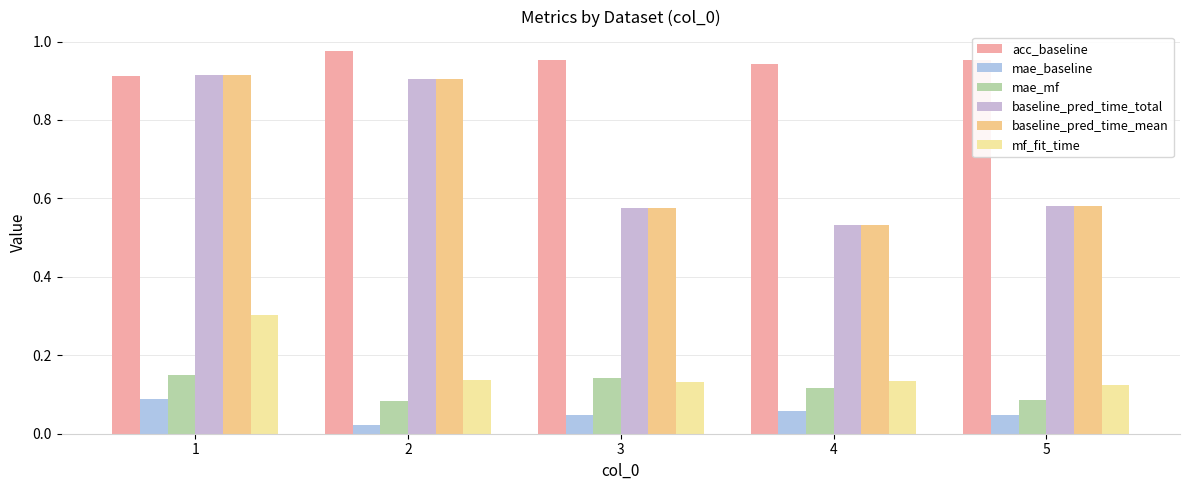

Reading left to right, list all the values displayed in this chart.

acc_baseline: 1=0.9	2=1.0	3=1.0	4=0.9	5=1.0
mae_baseline: 1=0.1	2=0.0	3=0.0	4=0.1	5=0.0
mae_mf: 1=0.1	2=0.1	3=0.1	4=0.1	5=0.1
baseline_pred_time_total: 1=0.9	2=0.9	3=0.6	4=0.5	5=0.6
baseline_pred_time_mean: 1=0.9	2=0.9	3=0.6	4=0.5	5=0.6
mf_fit_time: 1=0.3	2=0.1	3=0.1	4=0.1	5=0.1